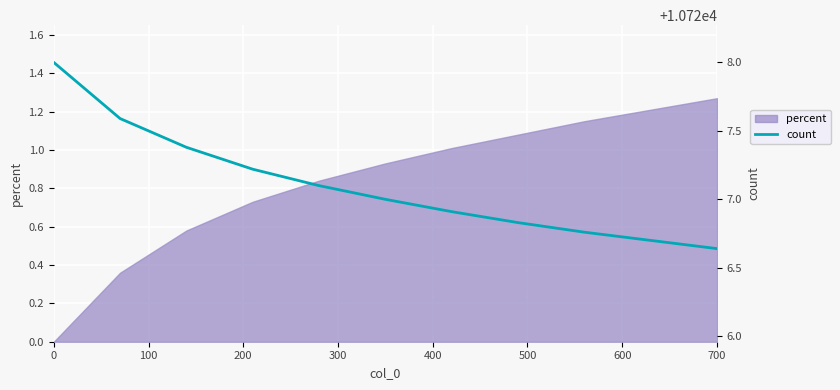

Is it true that percent equals 1.8 at 700?

False